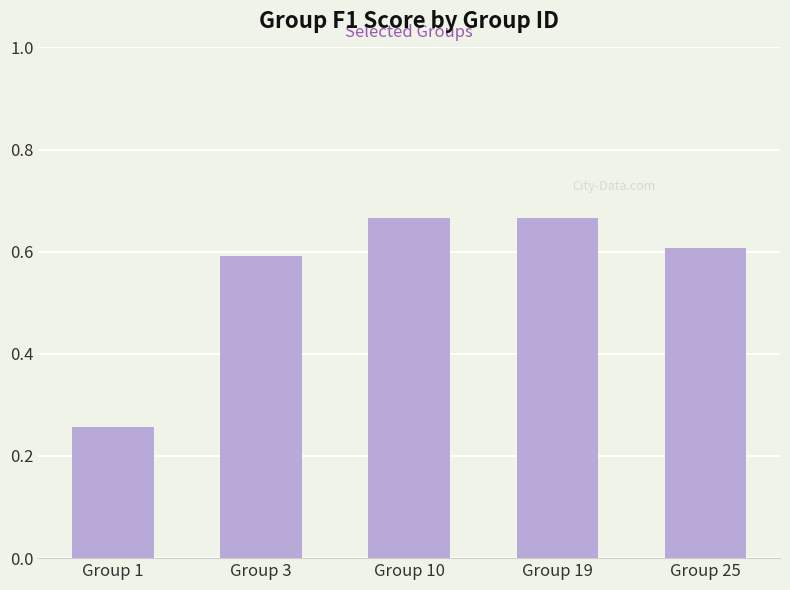

Does the chart contain any negative values?

No